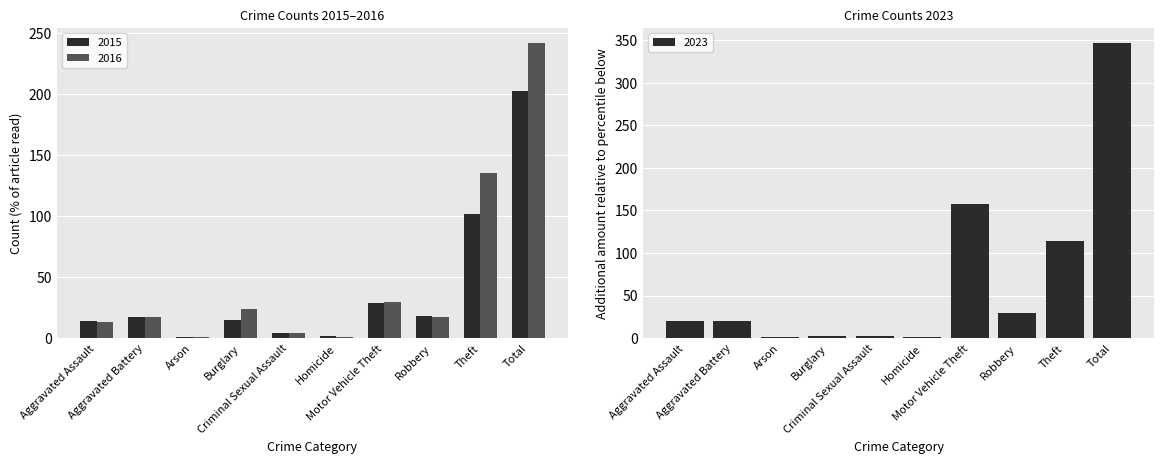

What position from the right is Theft?

2